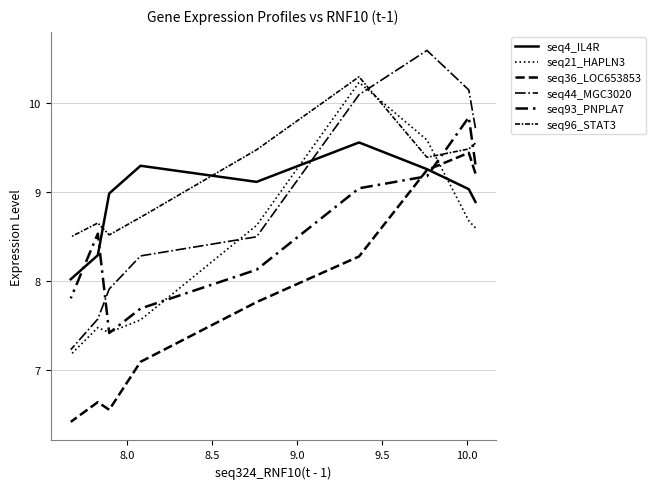

How many data points in seq44_MGC3020 are above 8?

6